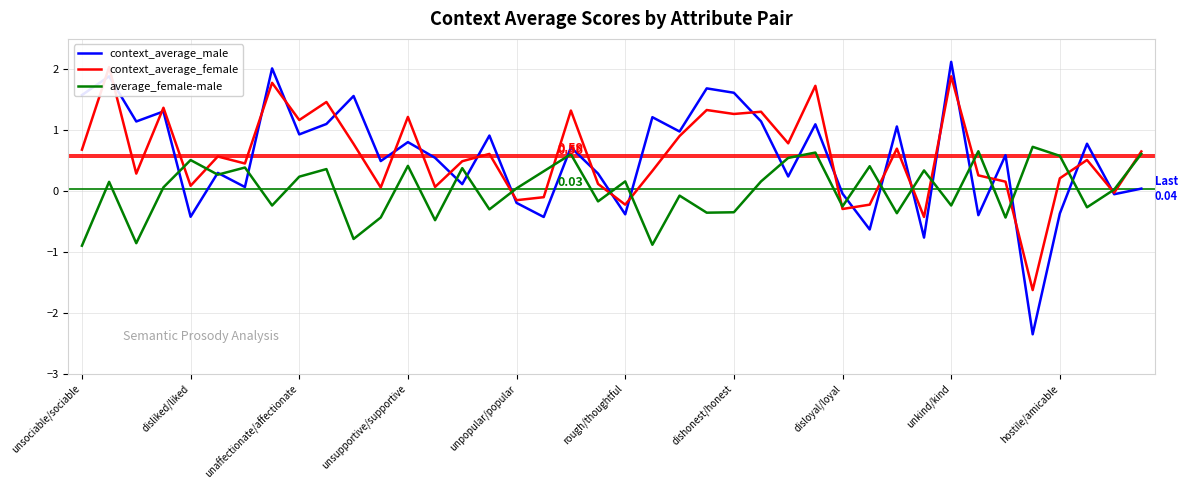

List the labels in order of average_female-male value, smallest first.

unsociable/sociable, 21, unaffectionate/affectionate, 10, 13, 34, 11, 30, 23, 24, 15, 37, 28, 32, disloyal/loyal, 19, 22, 38, 16, unsupportive/supportive, disliked/liked, 25, 20, unkind/kind, rough/thoughtful, 17, 31, hostile/amicable, 14, dishonest/honest, 29, 12, unpopular/popular, 26, 36, 18, 39, 27, 33, 35